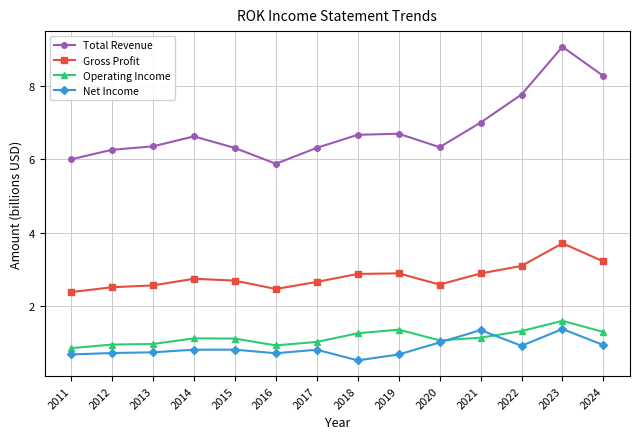

What is the difference between the highest and lowest values at 2012?

5.5